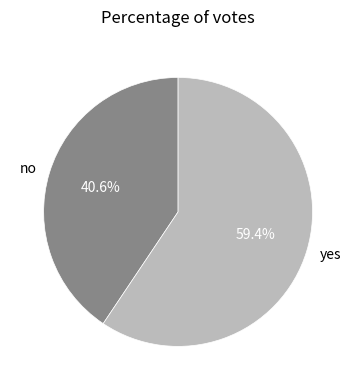

To the nearest percent, what percentage of the pie is no?

41%